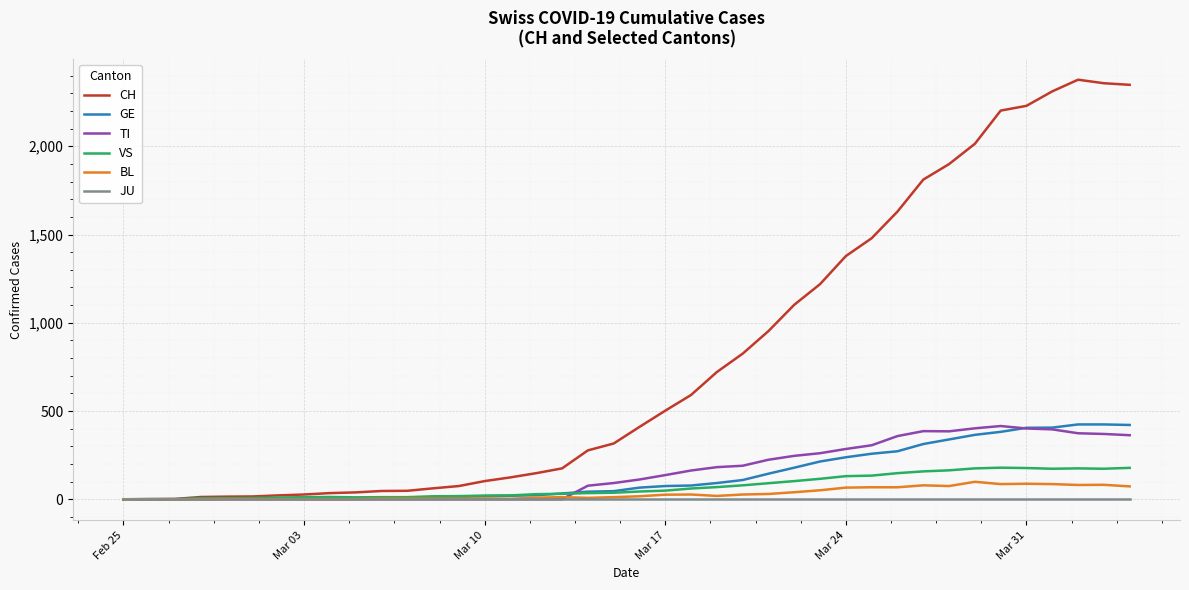

What is the highest value of the TI series?

415